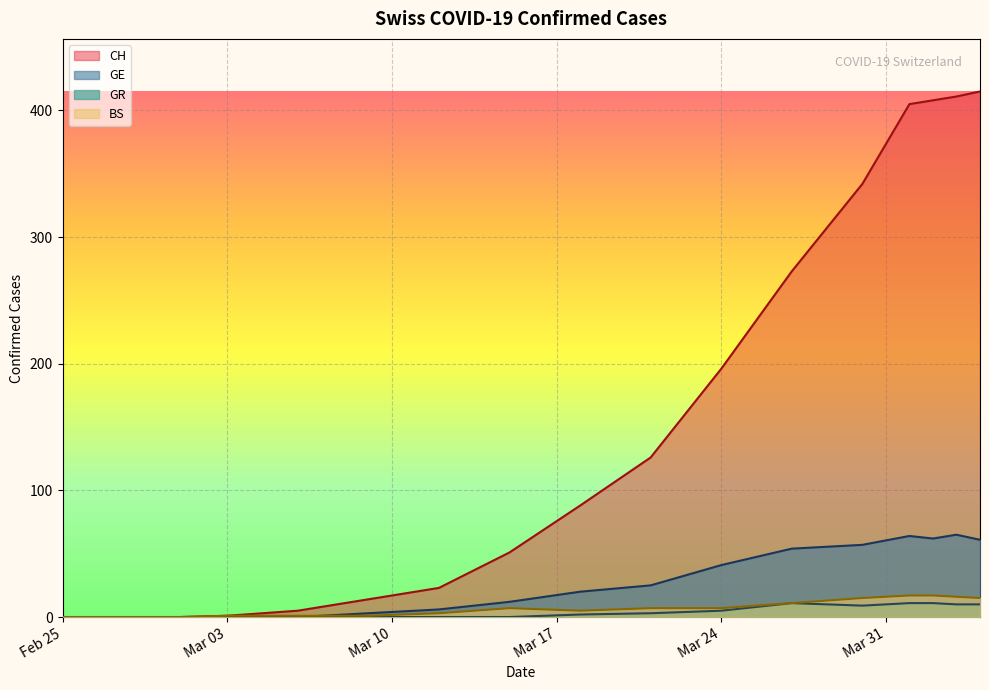

Which series has the largest total across all categories?

CH